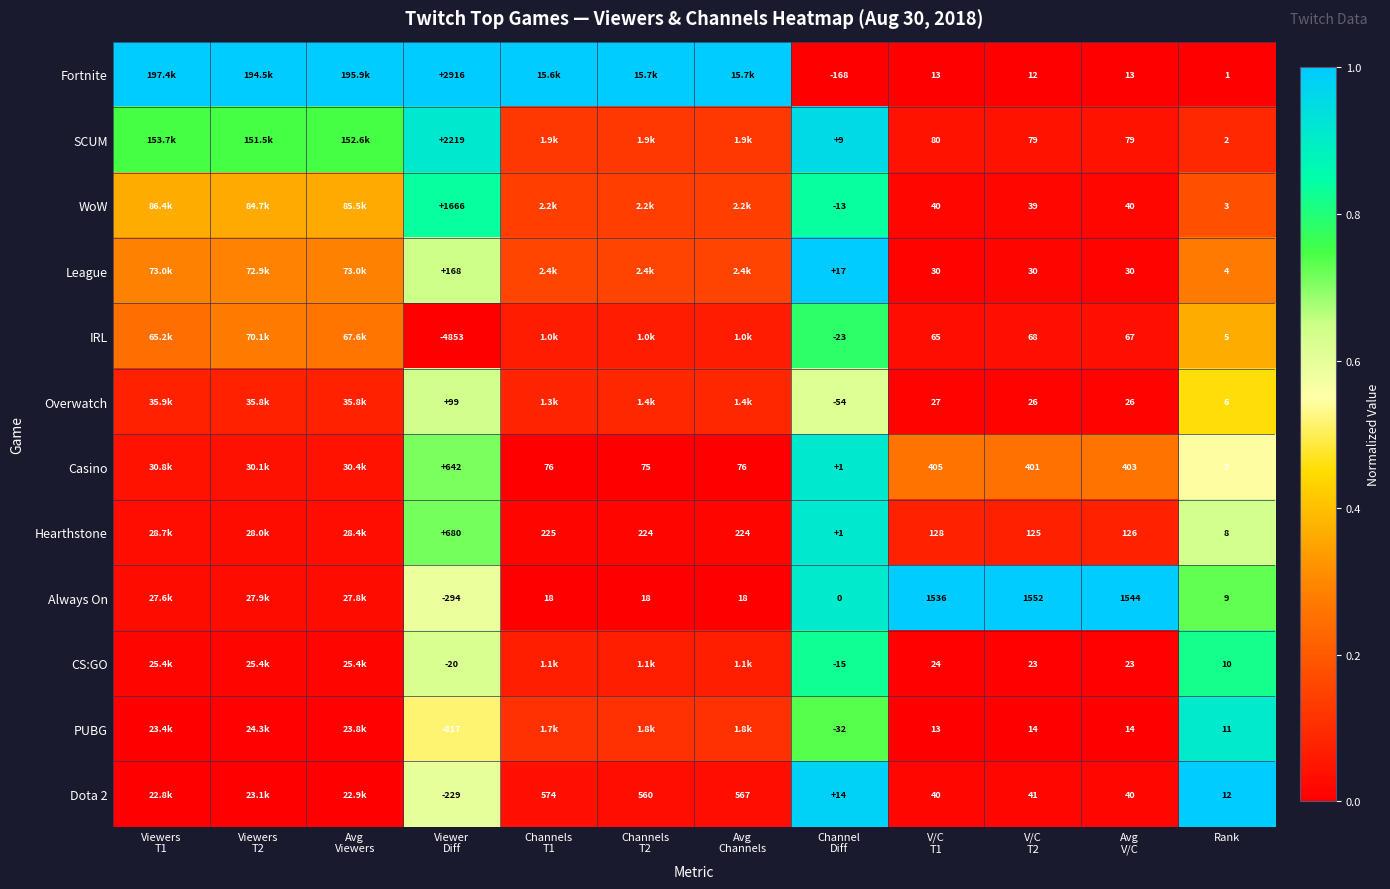

At how many categories does at least one series exceed 0?

12